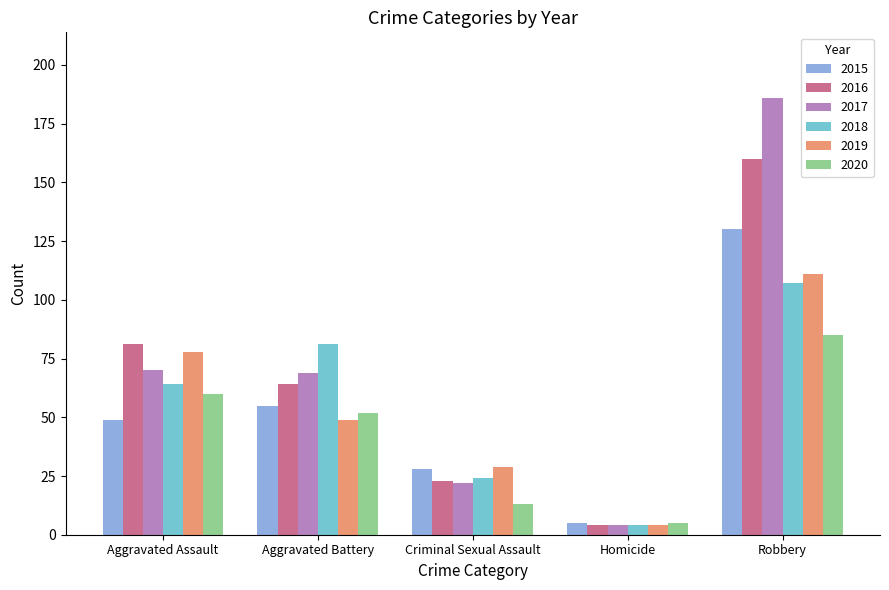

What is the minimum value for 2019?

4